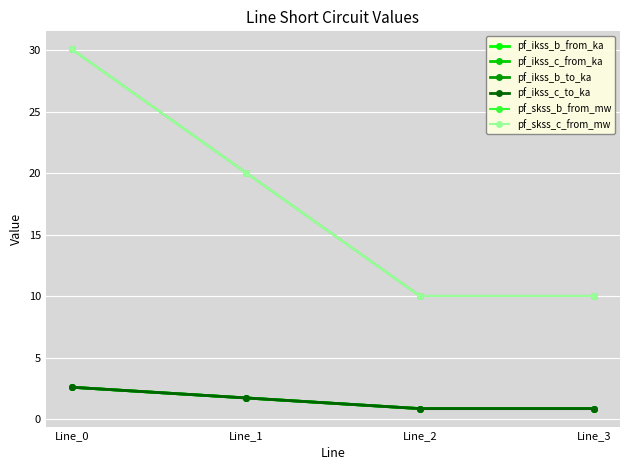

Which series has the largest range (max minus min)?

pf_skss_c_from_mw